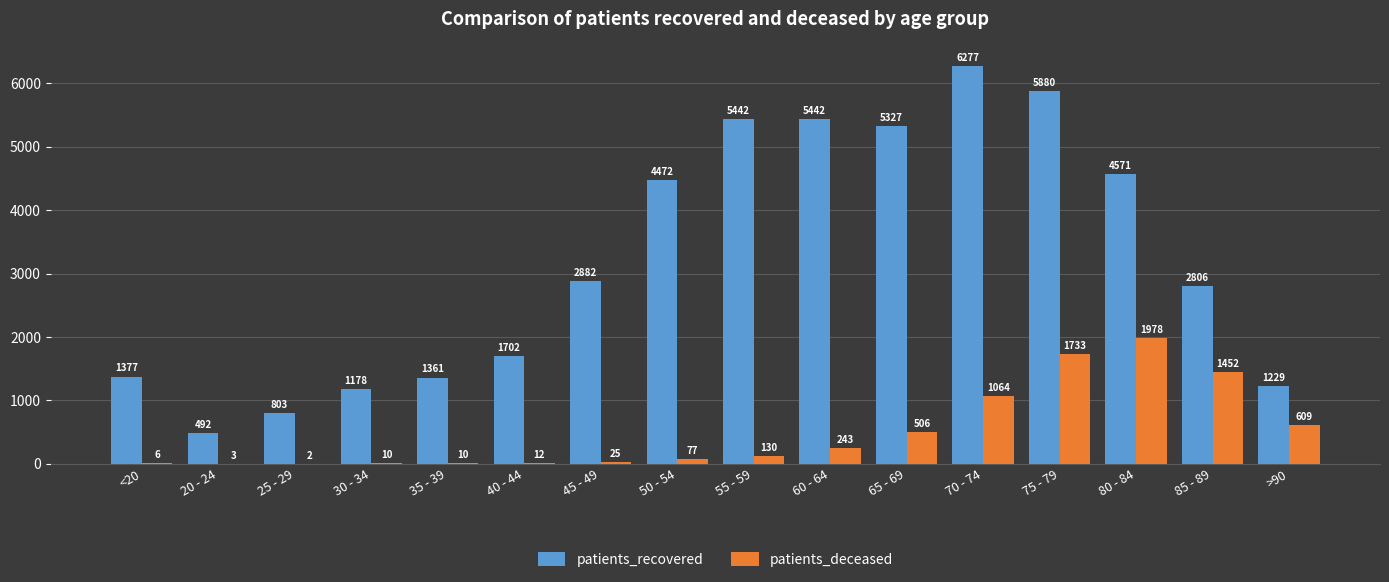

The value of patients_recovered at 35 - 39 is 1361. True or false?

True